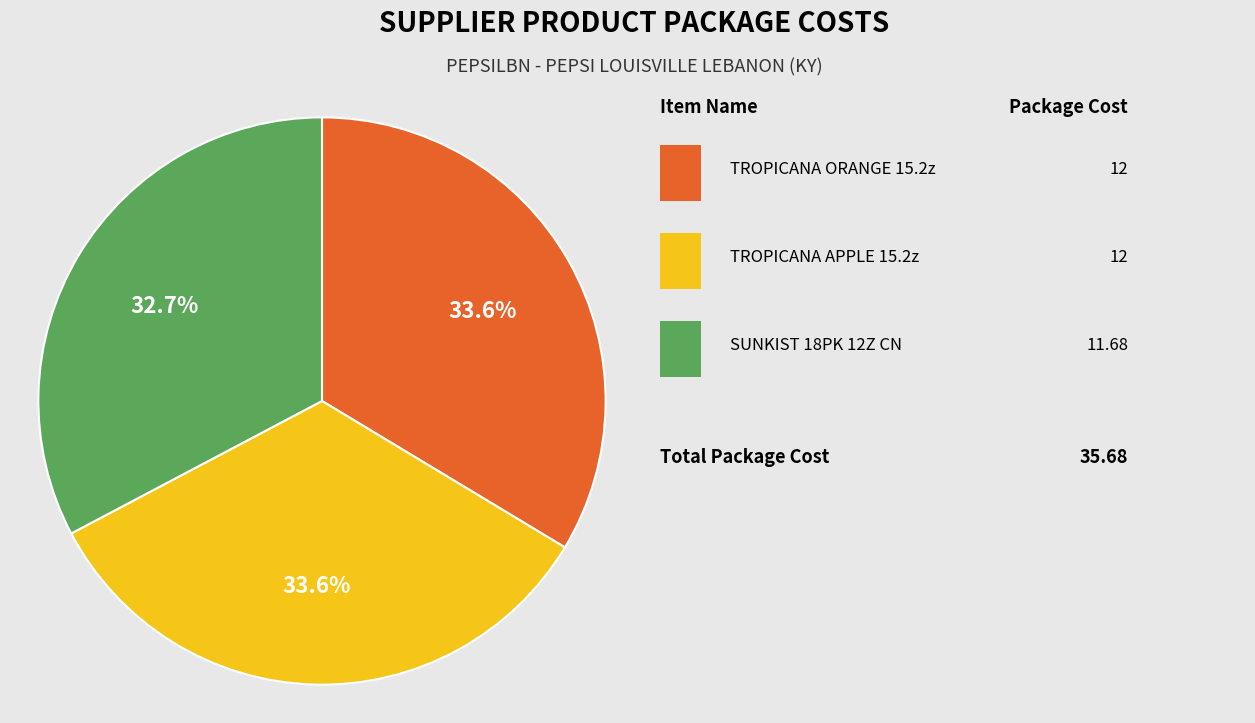

Does any single category account for the majority?

No